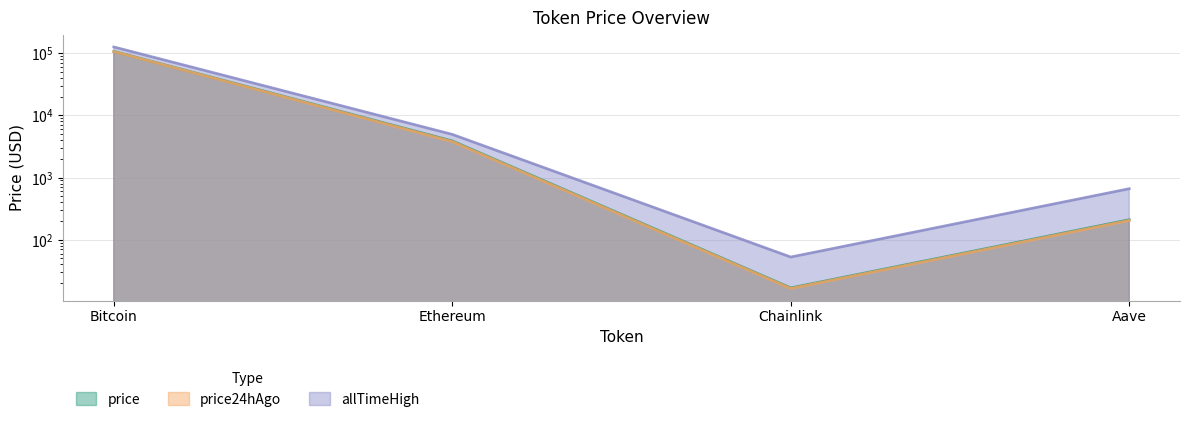

Which category has the lowest value across all series?

Chainlink